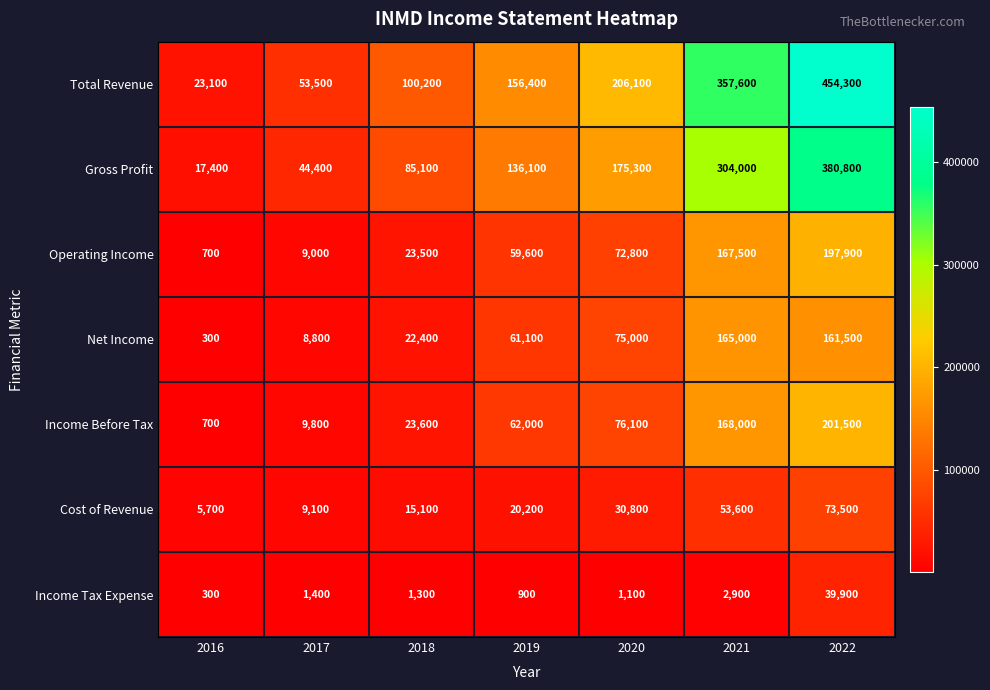

What is the difference between the maximum and second lowest values in the Net Income series?

156200